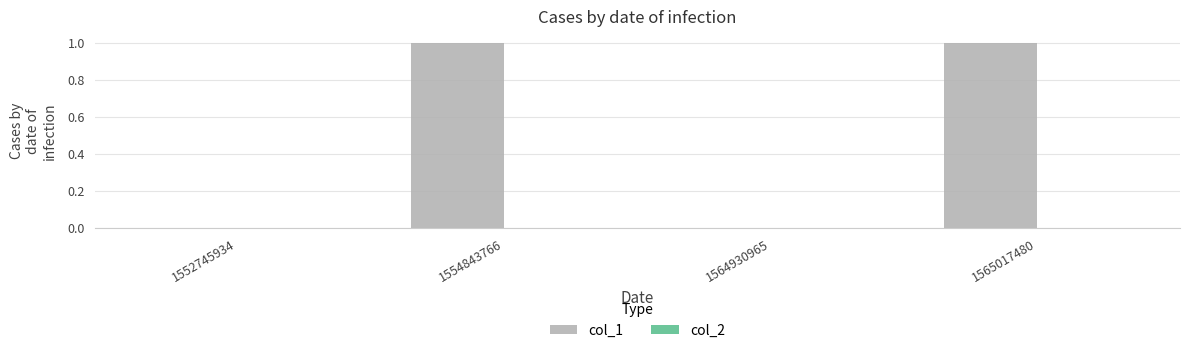

What is the change in value from 1552745934 to 1565017480?

+1